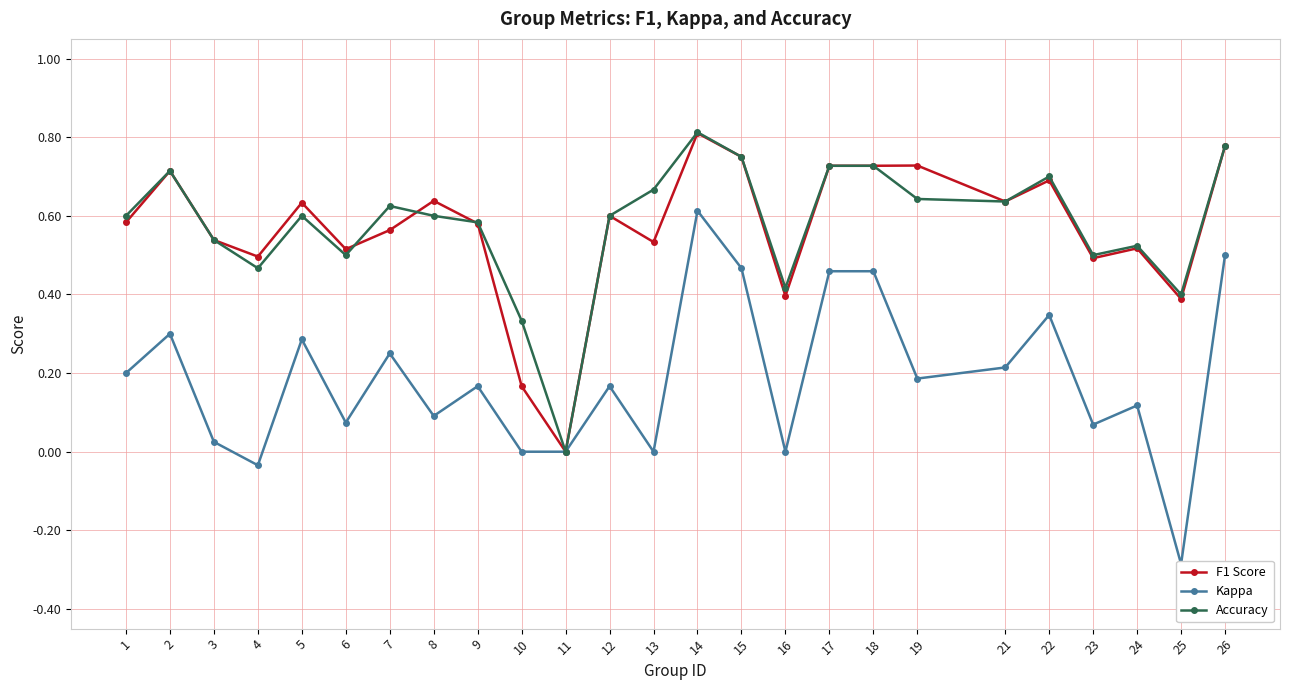

The Kappa series shows -0.5 at 25. True or false?

False